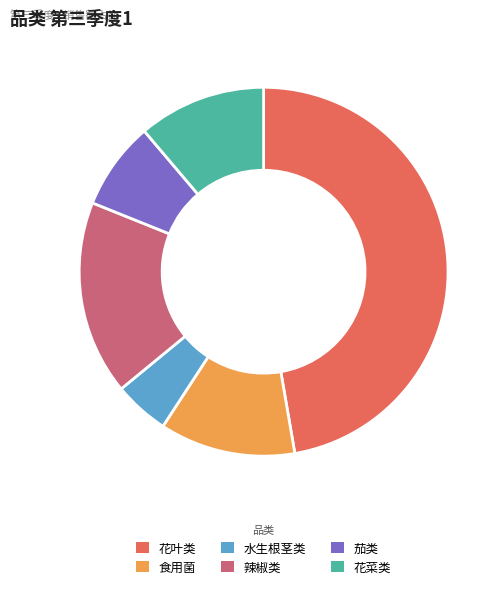

The 花叶类 slice represents 47% of the pie. True or false?

True